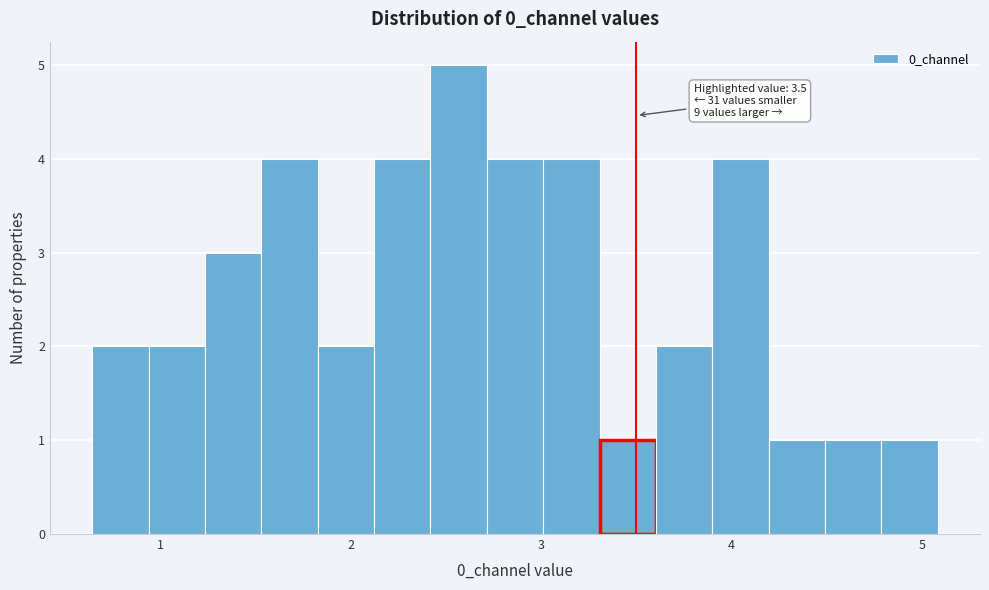

Read against the x-axis, roughly where is the centre of the tallest bar?

2.6